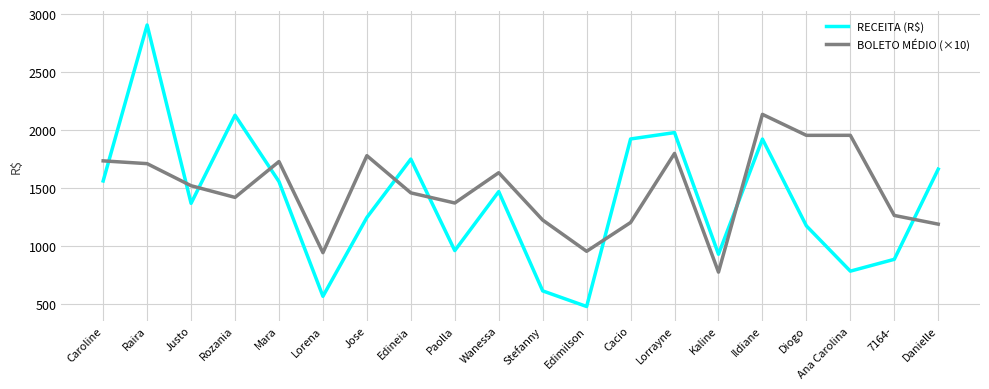

How many times do BOLETO MÉDIO (×10) and RECEITA (R$) cross each other?

9